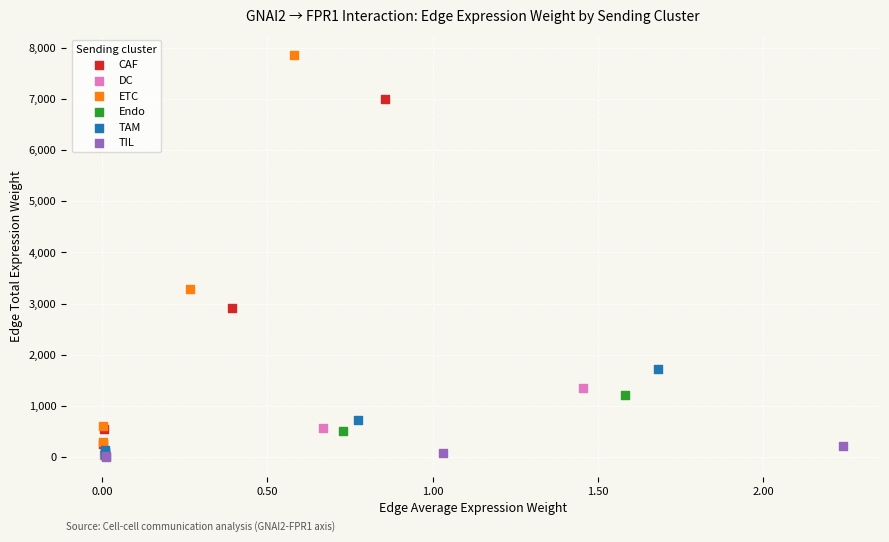

Which series has the largest Y range (max minus min)?

ETC